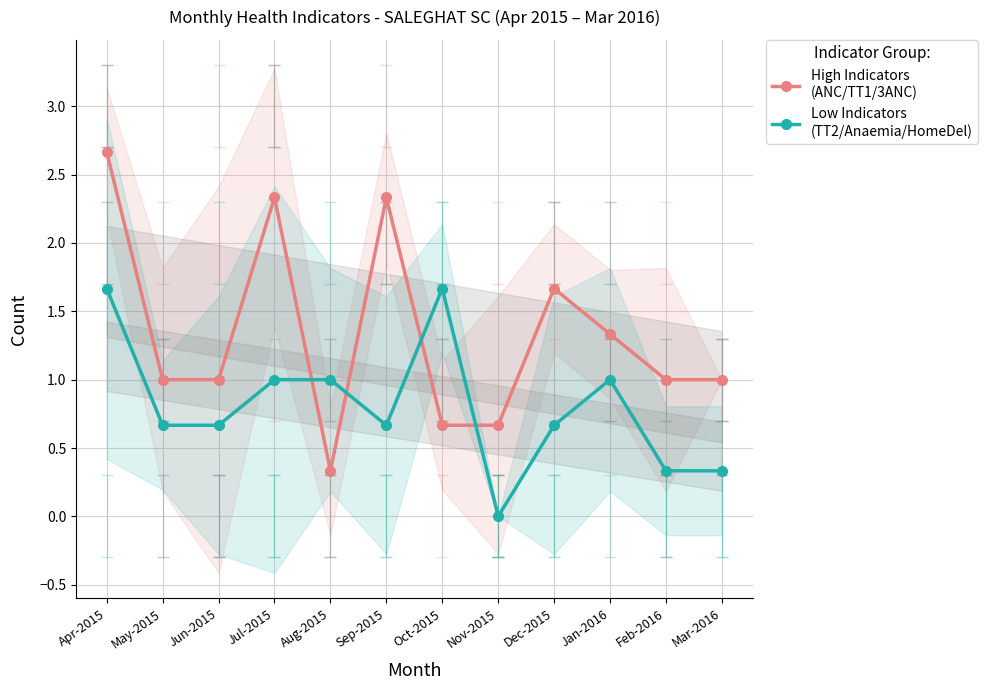

Rank the categories by Low Indicators
(TT2/Anaemia/HomeDel) value from lowest to highest.

Nov-2015, Feb-2016, Mar-2016, May-2015, Jun-2015, Sep-2015, Dec-2015, Jul-2015, Aug-2015, Jan-2016, Apr-2015, Oct-2015